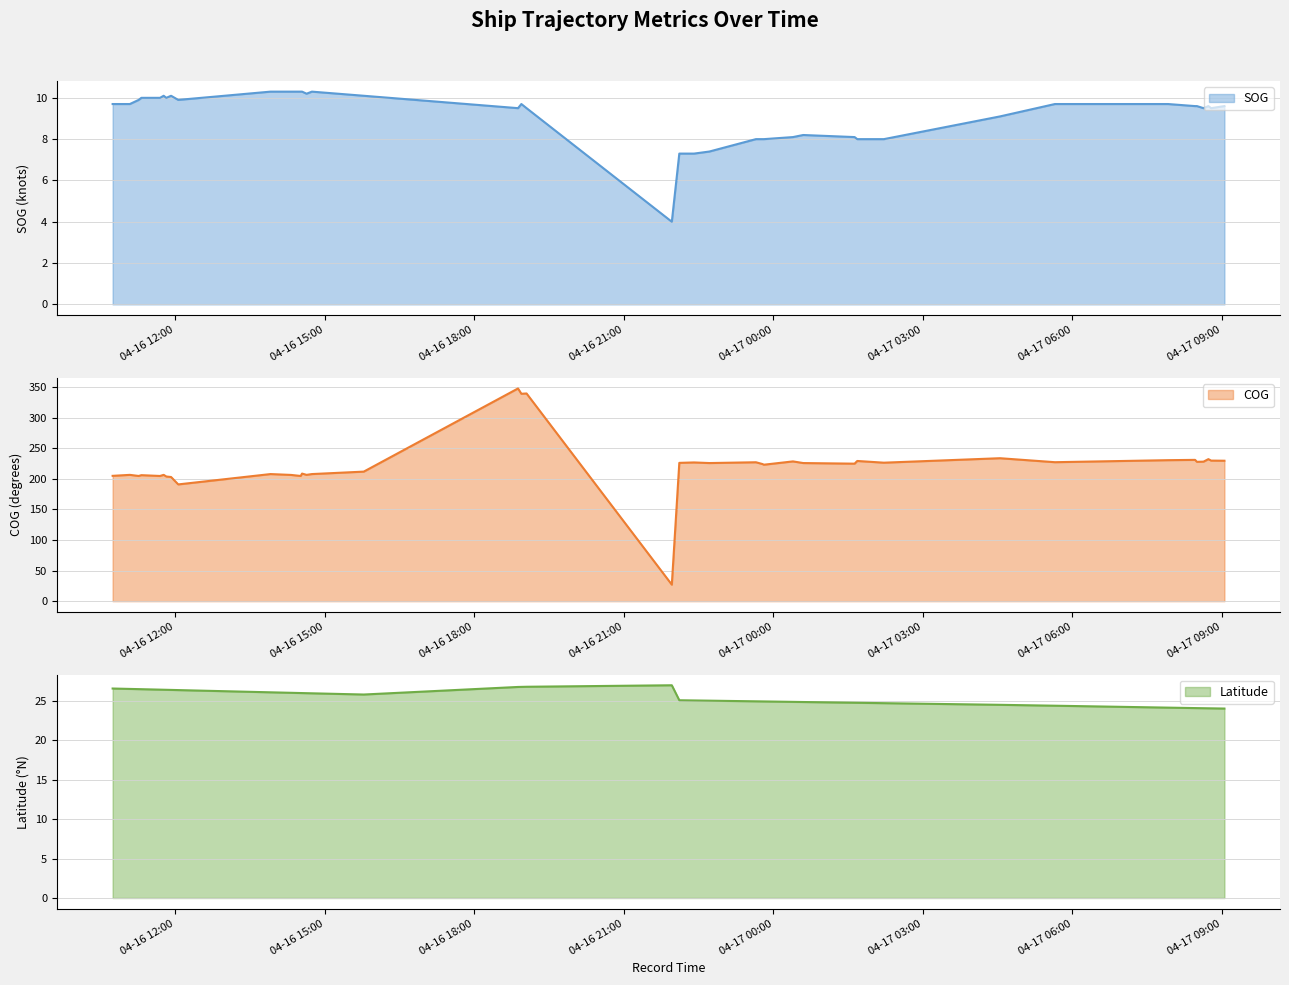

What is the value of the COG point at the 36th from the left?

227.7